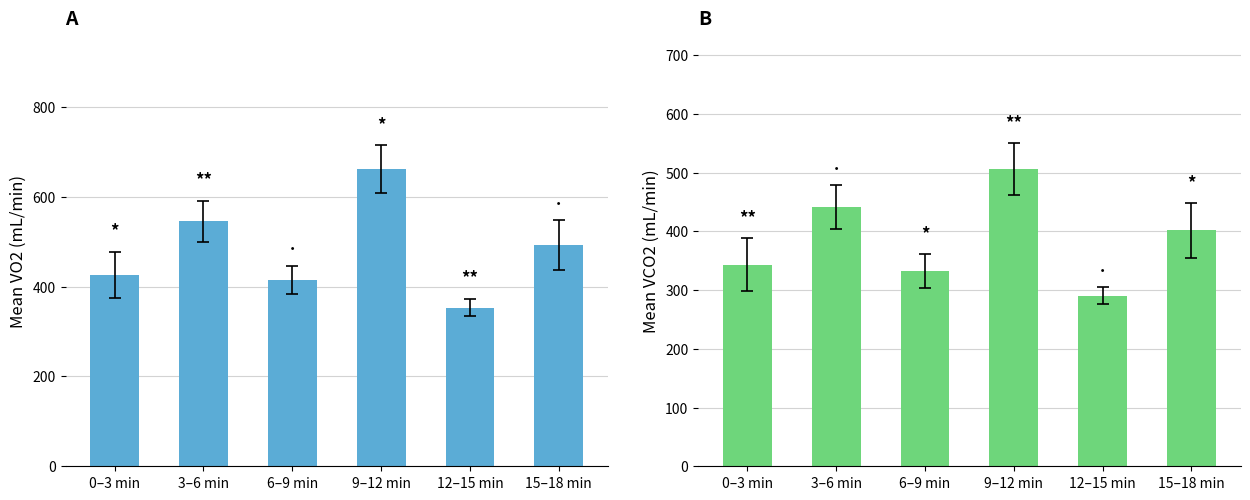

At how many categories does at least one series exceed 473?

3